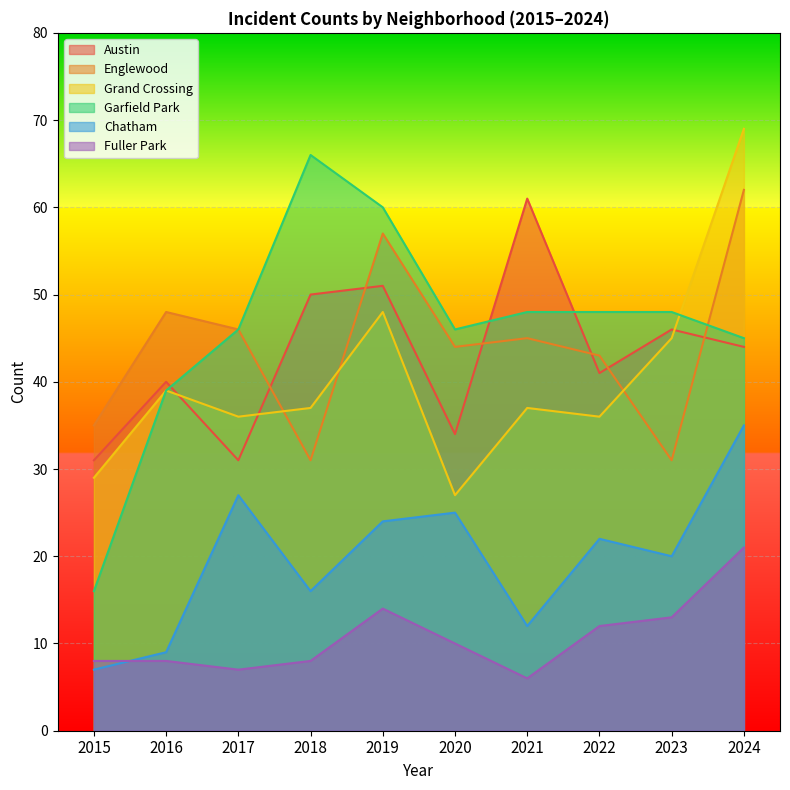

At how many categories does at least one series exceed 42?

9